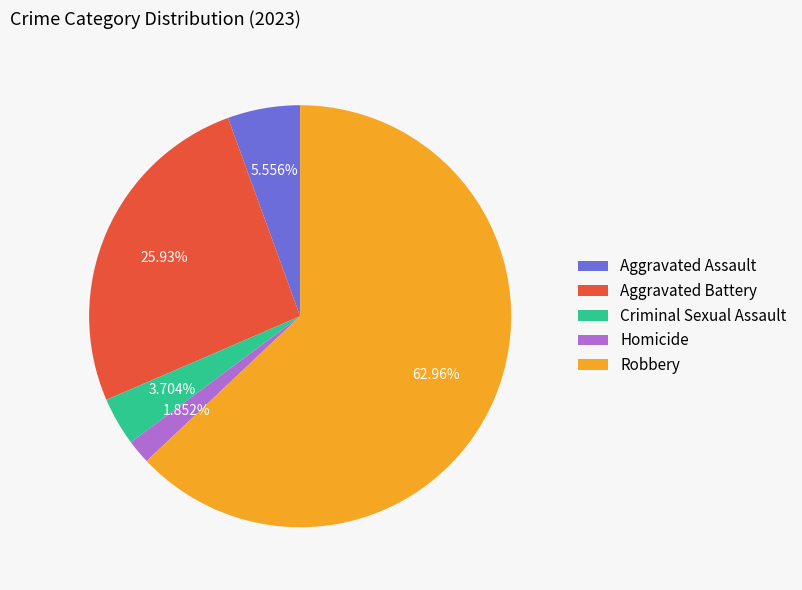

What is the largest slice in the pie chart?

Robbery